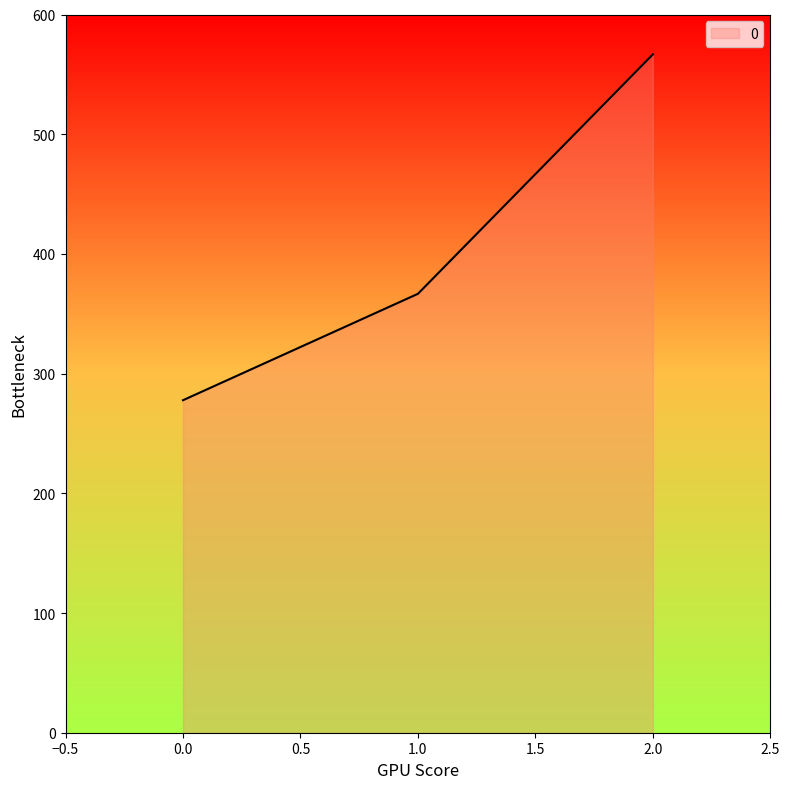

List the labels in order of value, largest first.

2.0, 1.0, 0.0